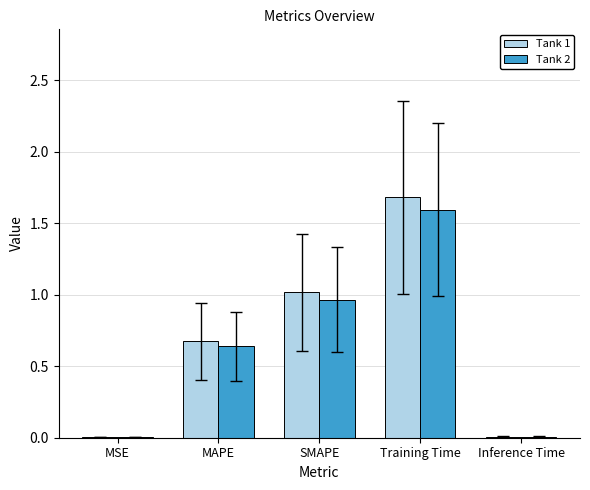

Which series has the largest total across all categories?

Tank 1